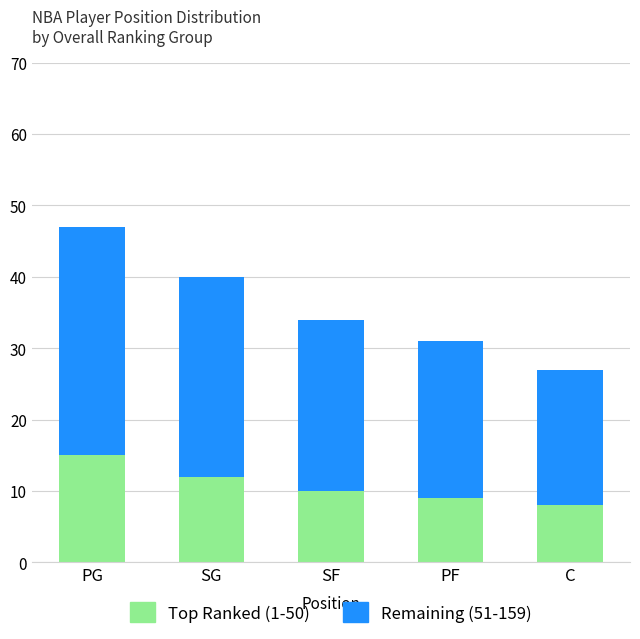

What is the difference between the Top Ranked (1-50) values at PG and PF?

6